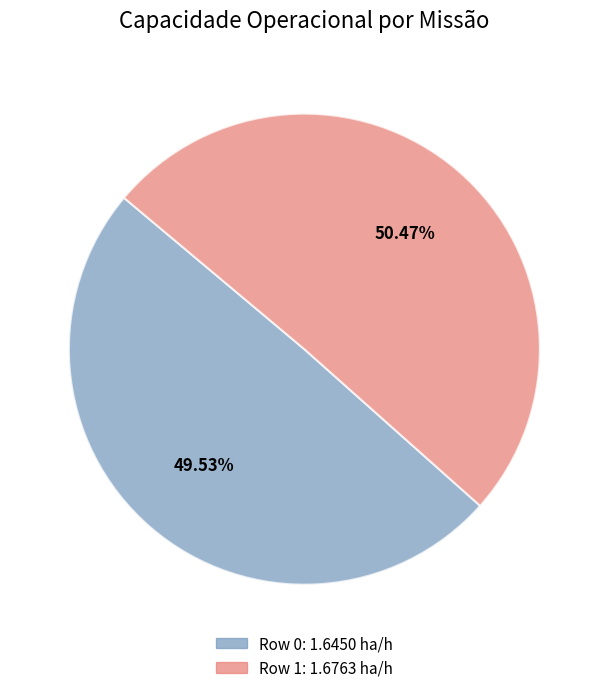

Is Row 0 the majority of the pie?

No